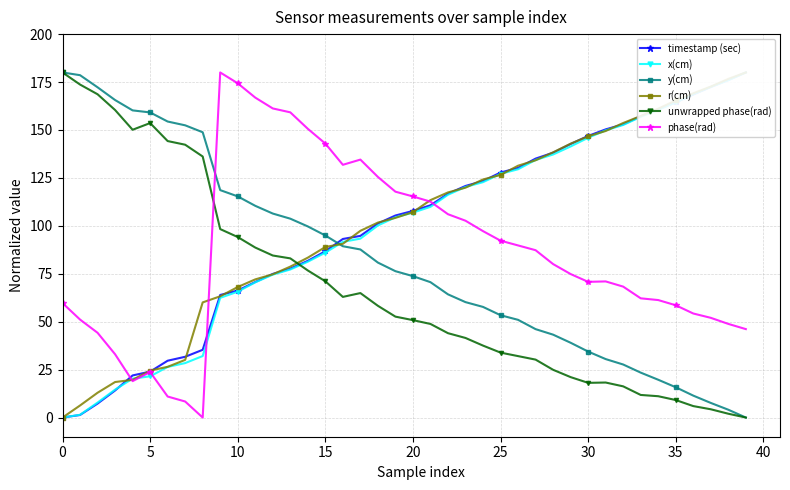

Is the value of r(cm) at 19 greater than the value of phase(rad) at 21?

No